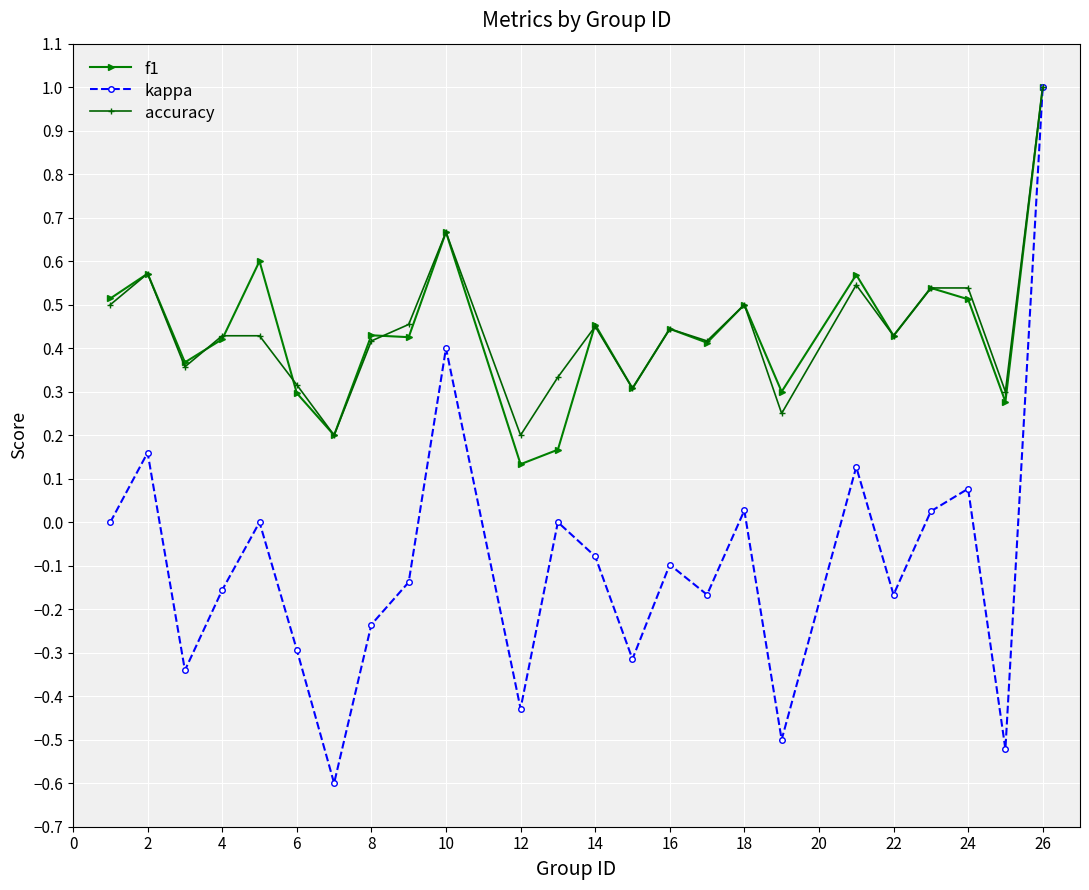

Which series has the largest range (max minus min)?

kappa